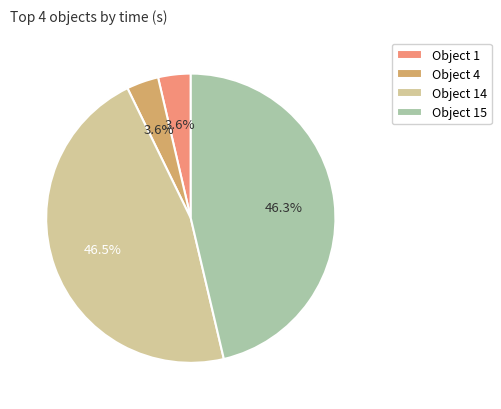

What portion of the pie excludes Object 14?

53.5%